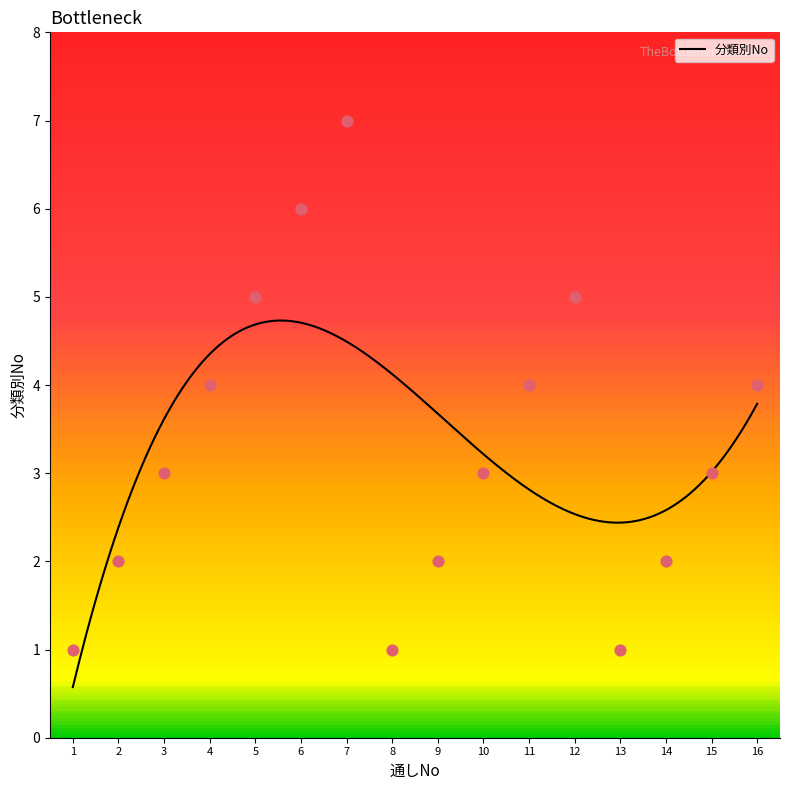

What is the change in value from 6 to 12?

-1